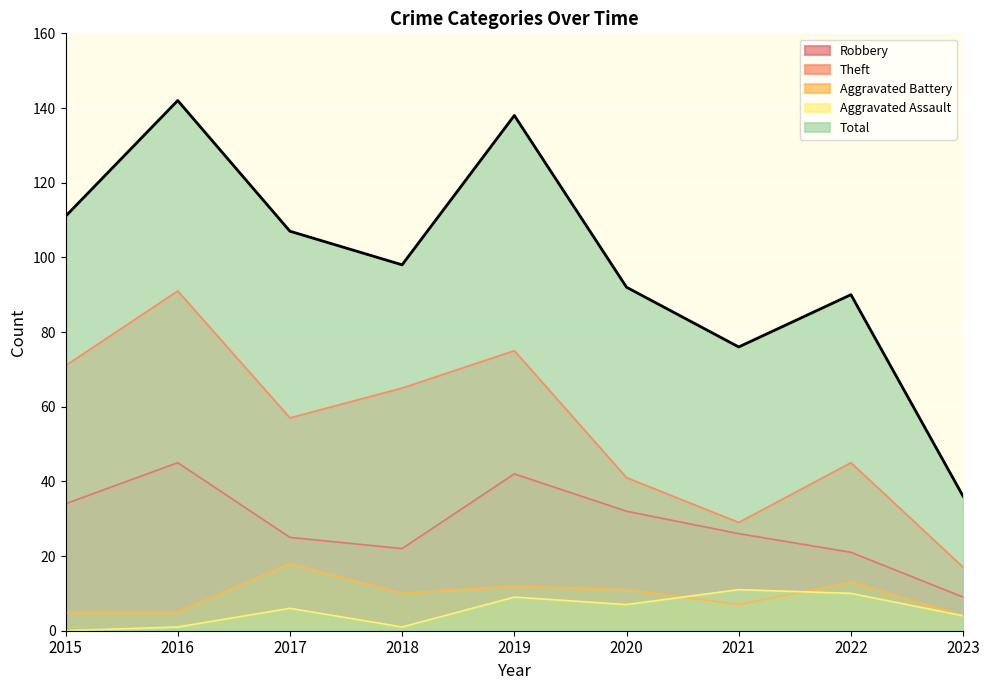

True or false: Robbery has more than 2 points higher than both neighbors.

False